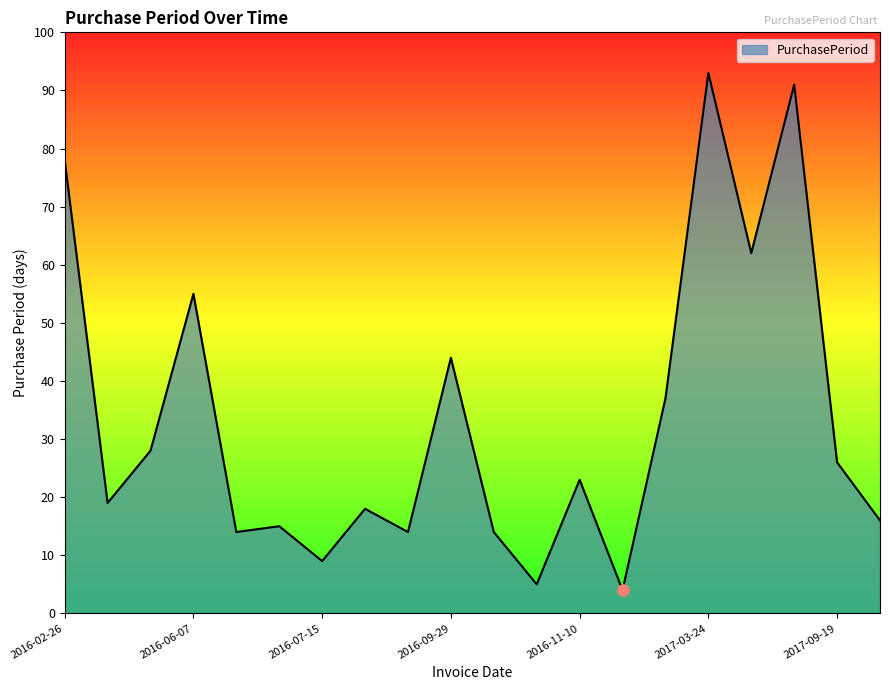

How many lines are shown in the chart?

1